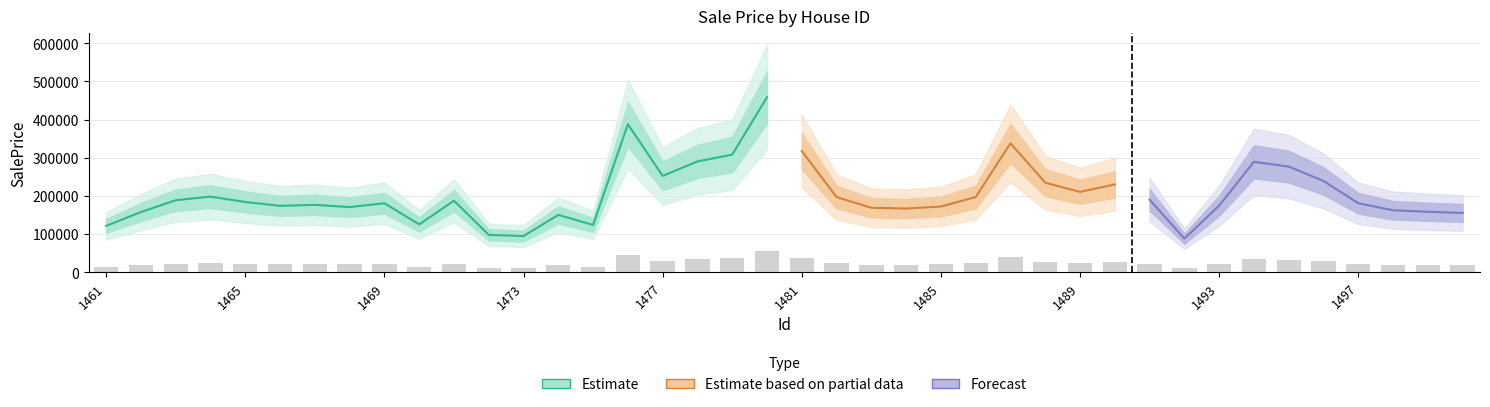

List the labels in order of value, smallest first.

1492, 1473, 1472, 1461, 1475, 1470, 1474, 1500, 1462, 1499, 1498, 1484, 1483, 1468, 1485, 1466, 1493, 1467, 1497, 1469, 1465, 1471, 1463, 1491, 1482, 1486, 1464, 1489, 1490, 1488, 1496, 1477, 1495, 1494, 1478, 1479, 1481, 1487, 1476, 1480